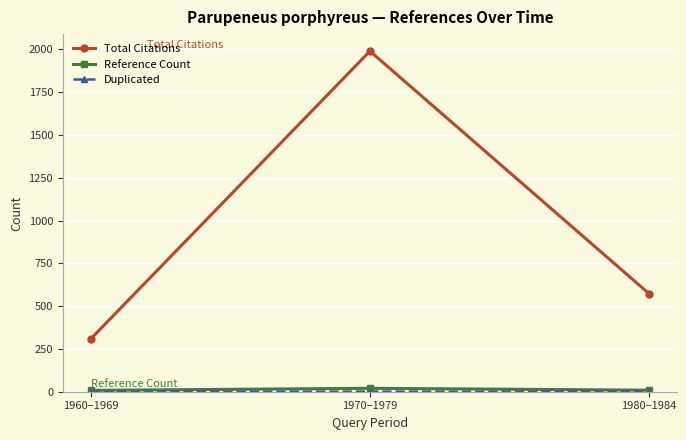

How many categories are shown in the chart?

3